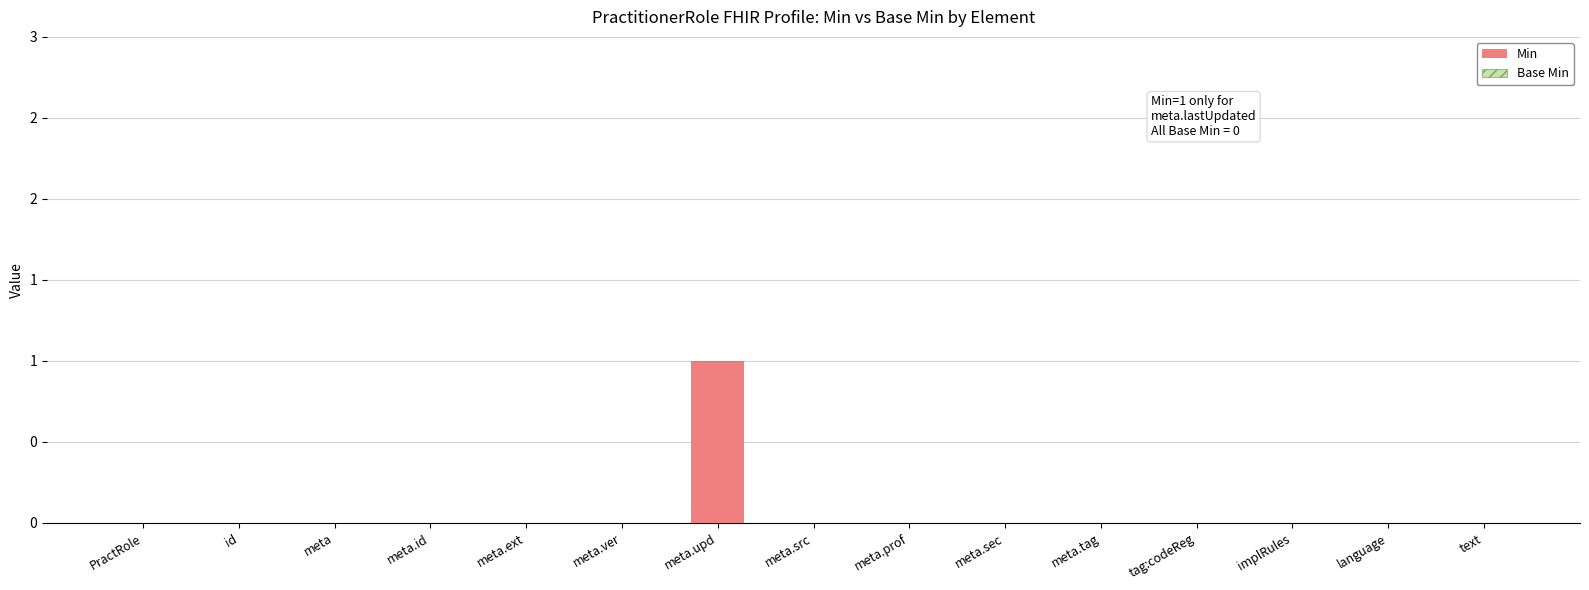

Reading left to right, extract all data points from this chart.

Min: PractRole=0	id=0	meta=0	meta.id=0	meta.ext=0	meta.ver=0	meta.upd=1	meta.src=0	meta.prof=0	meta.sec=0	meta.tag=0	tag:codeReg=0	implRules=0	language=0	text=0
Base Min: PractRole=0	id=0	meta=0	meta.id=0	meta.ext=0	meta.ver=0	meta.upd=0	meta.src=0	meta.prof=0	meta.sec=0	meta.tag=0	tag:codeReg=0	implRules=0	language=0	text=0